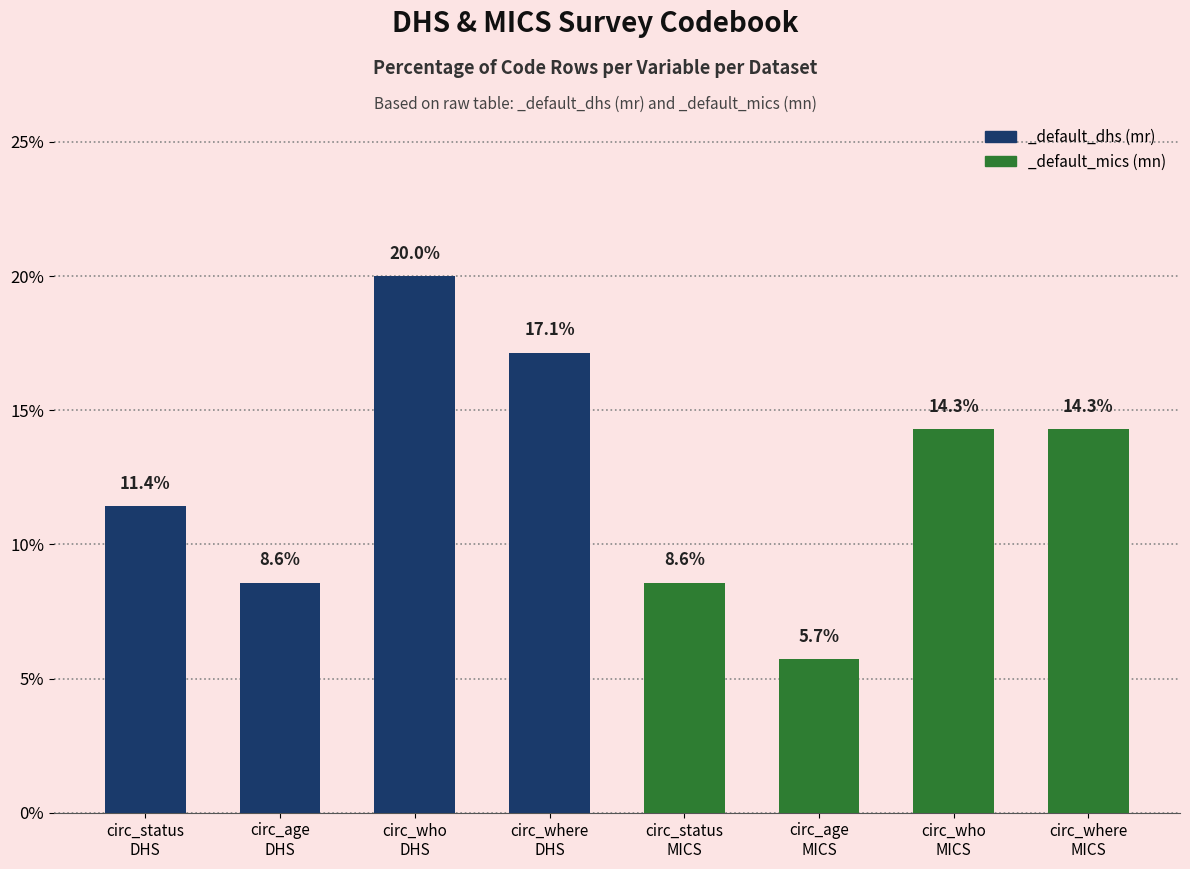

What is the maximum value shown in the chart?

20.0